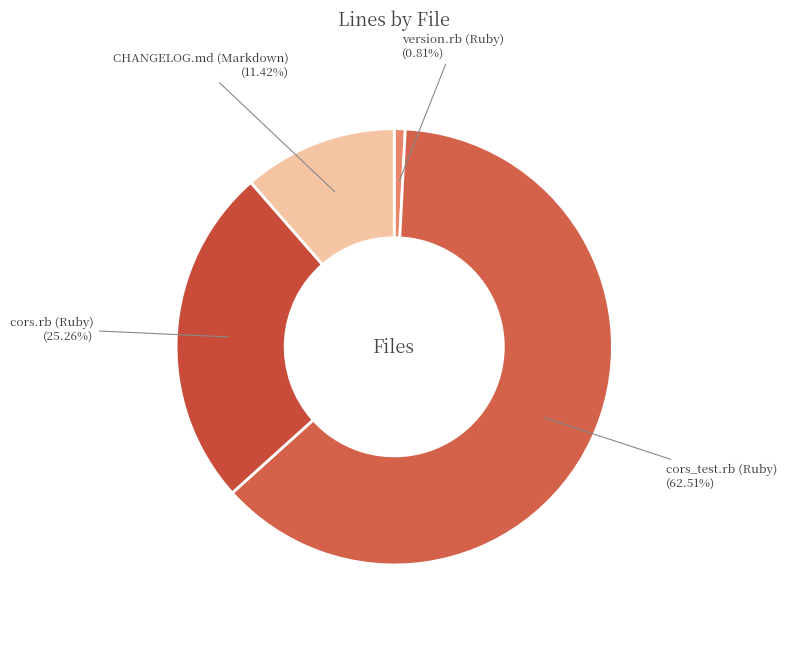

Count the number of slices in the pie.

4